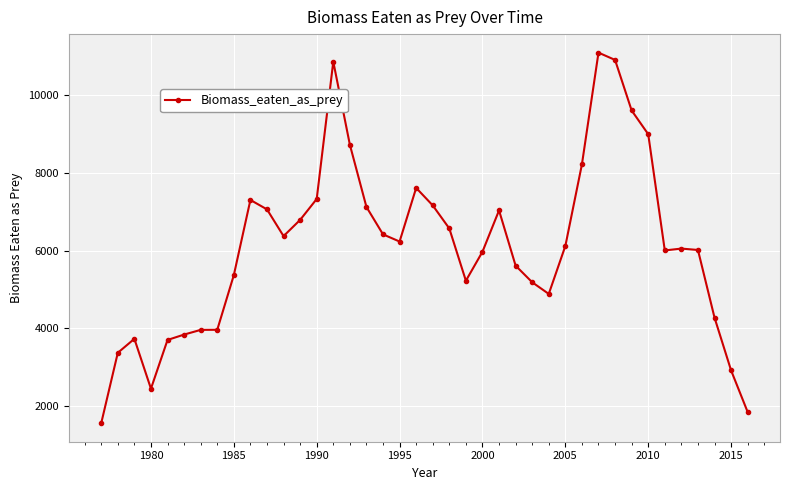

True or false: there are more than 2 points higher than both neighbors.

True